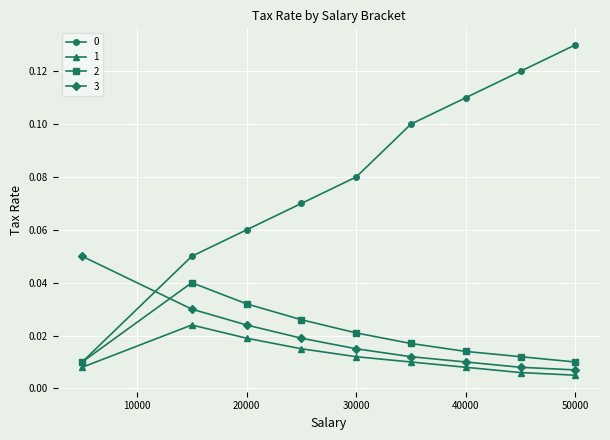

True or false: 2 and 3 intersect in this chart.

True